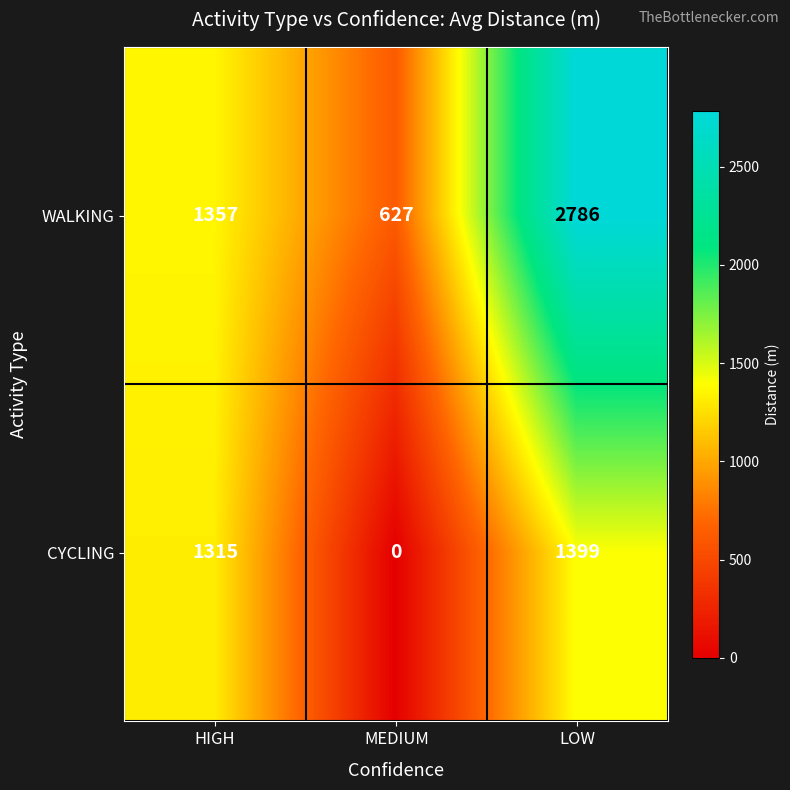

What is the approximate value of WALKING at HIGH, to the nearest 10?

1360